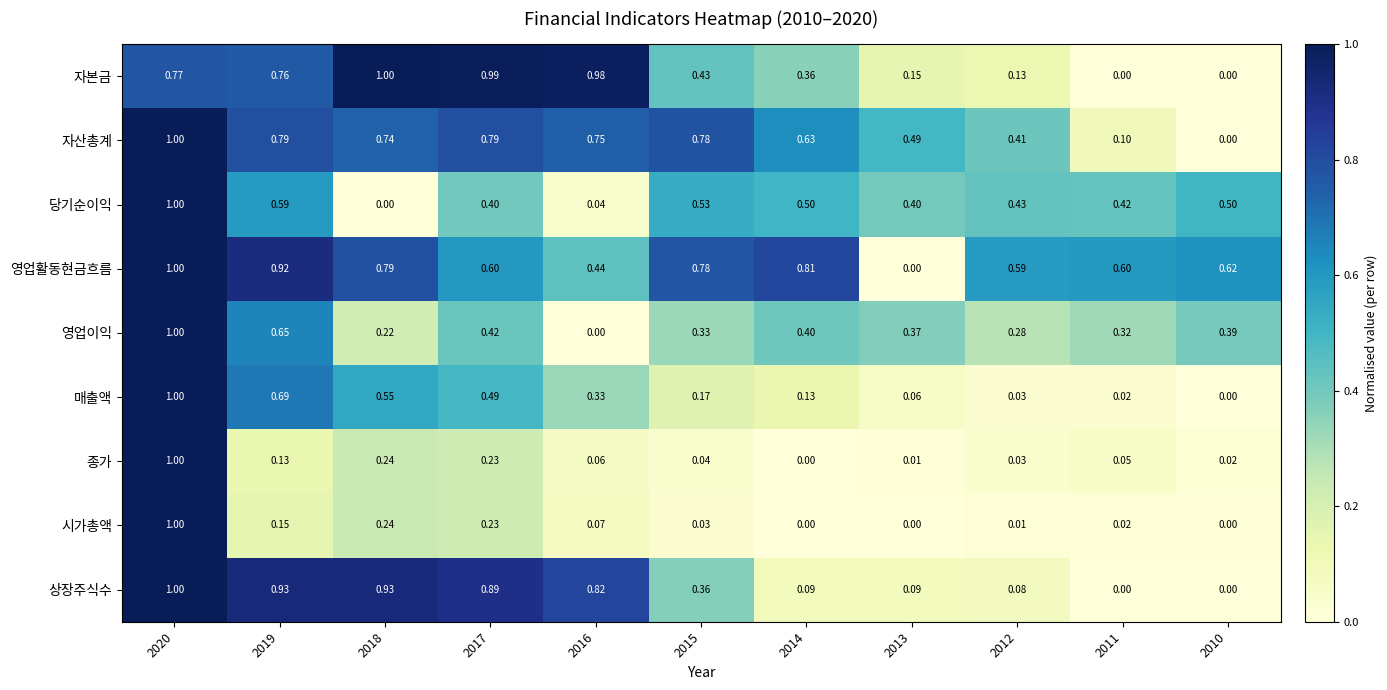

Is the value of 자본금 at 2012 greater than the value of 자산총계 at 2017?

No